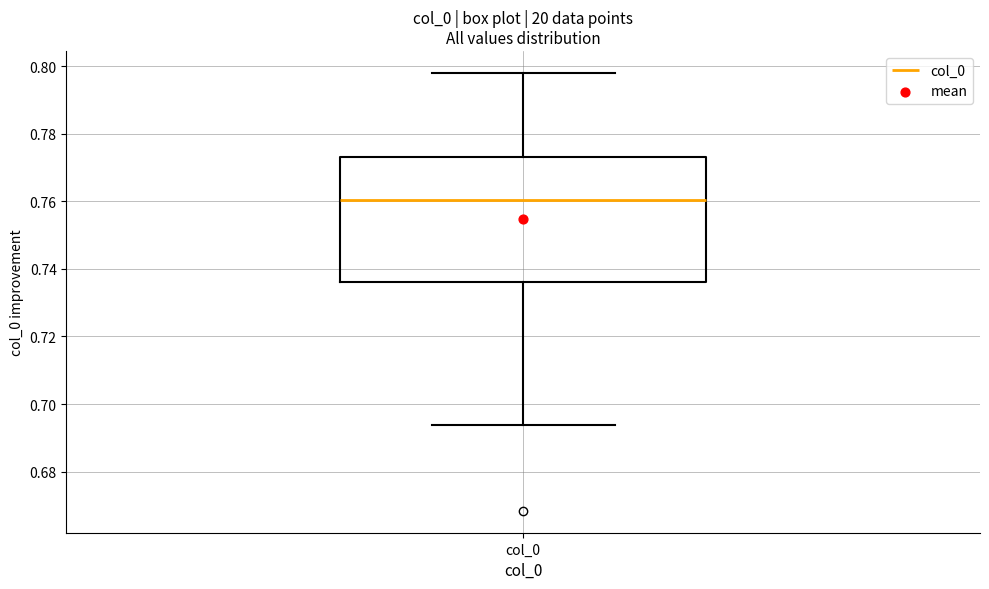

Read this box plot against the y-axis: the position of the median line, the range covered by the box, and the ends of both whiskers. The values are not printed on the chart, so give them approximately, as read against the axis.

median 0.760, box 0.736 to 0.774, whiskers 0.694 to 0.798